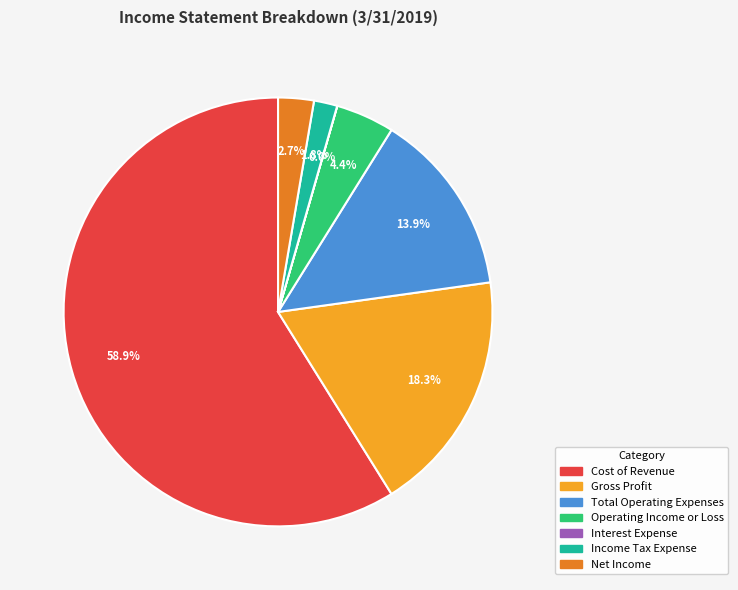

The Cost of Revenue slice represents 71% of the pie. True or false?

False